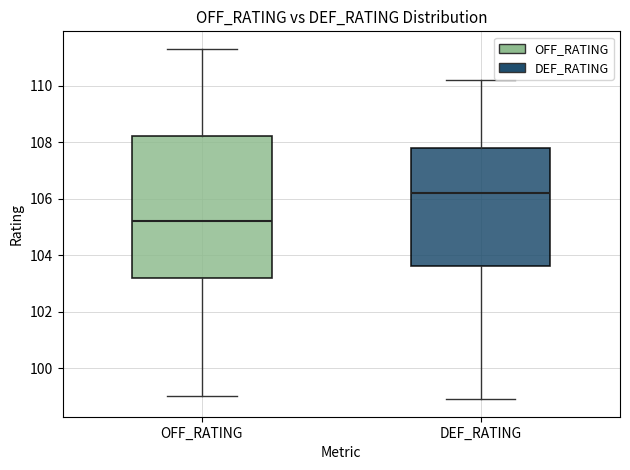

Where is the upper edge of the box for OFF_RATING on the y-axis? The values are not printed on the chart, so give them approximately, as read against the axis.

108.2